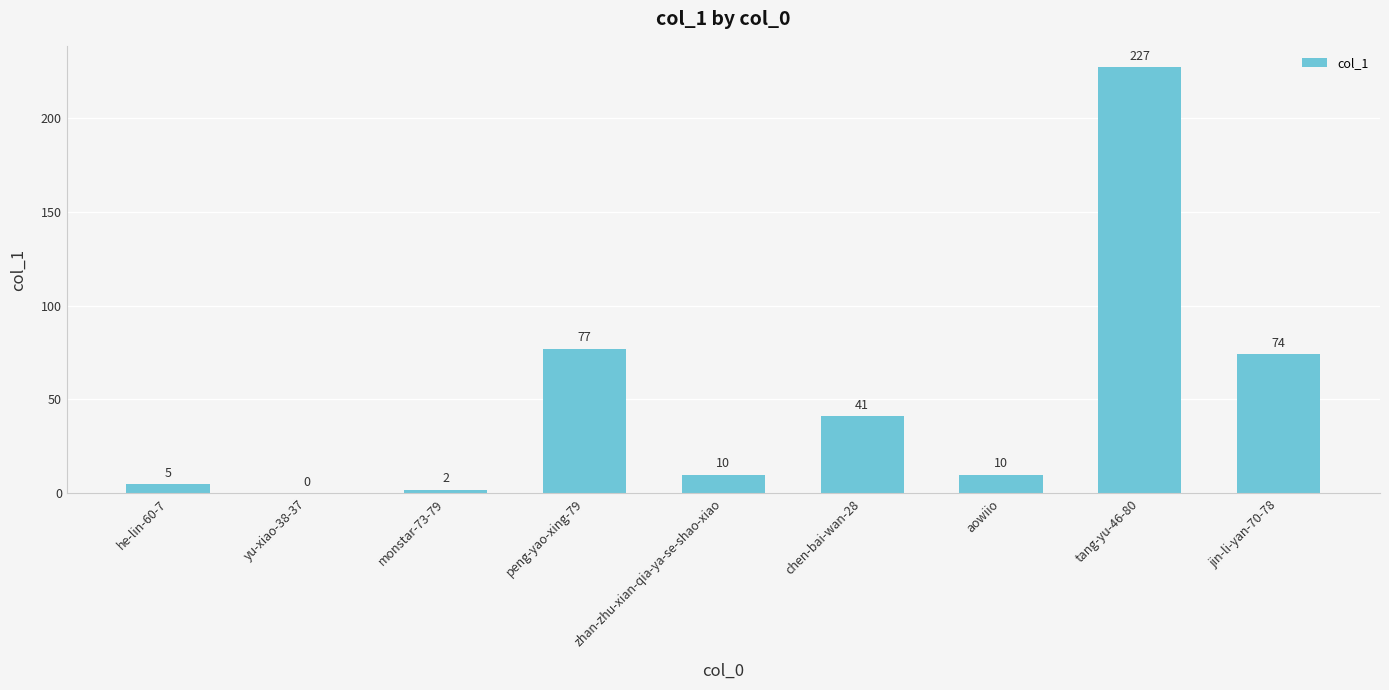

What is the sum of the values at he-lin-60-7 and chen-bai-wan-28?

46